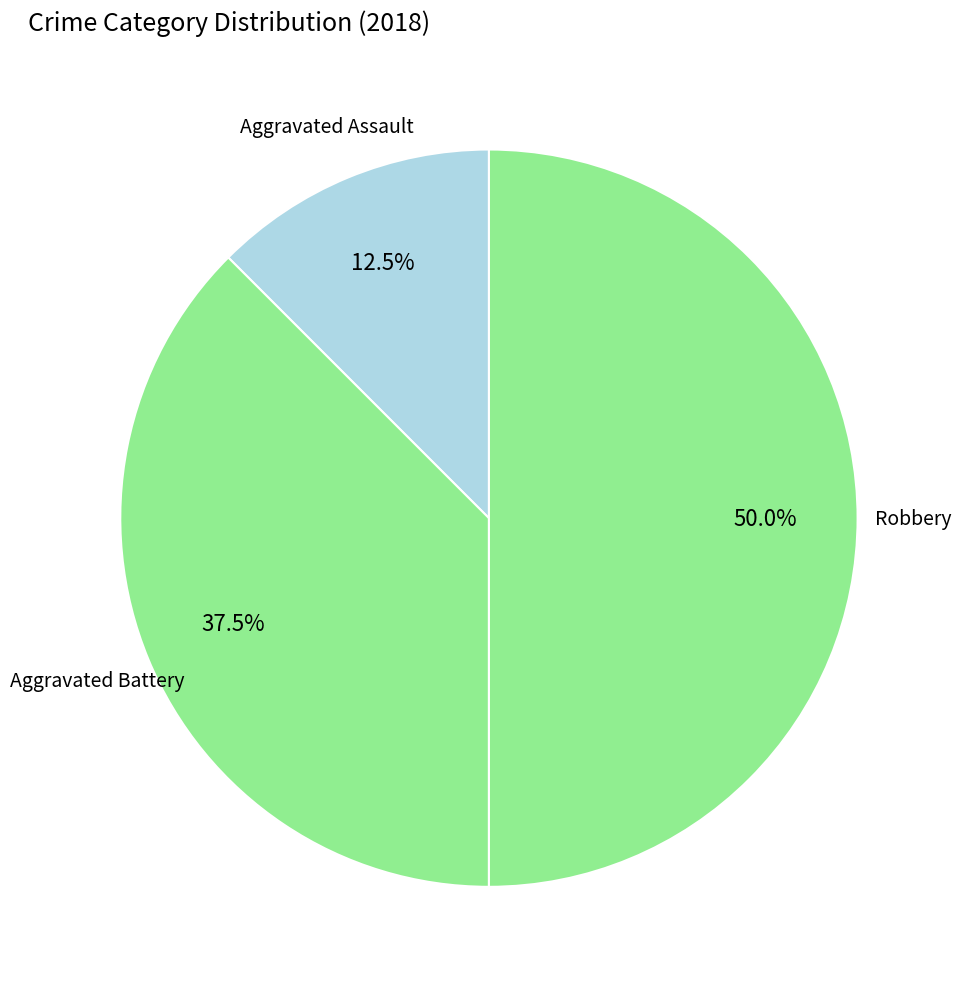

Which category has the smallest portion of the pie?

Aggravated Assault